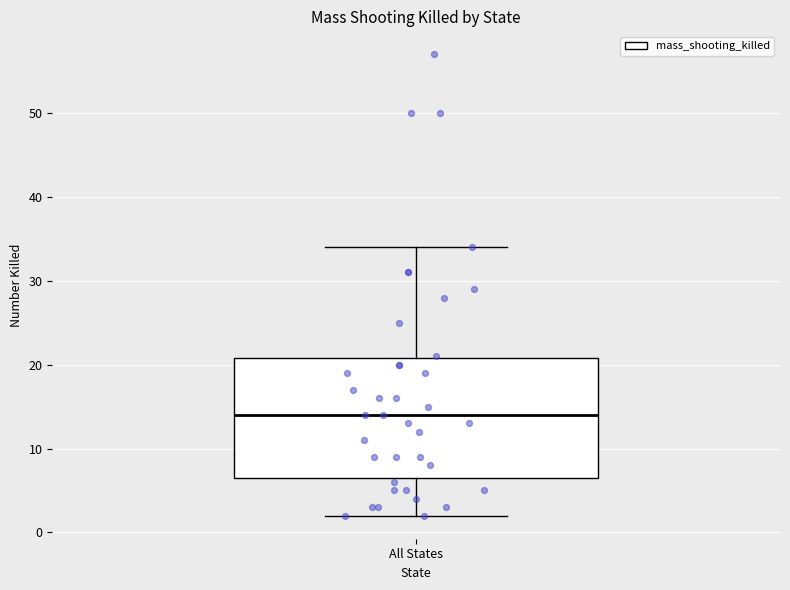

Read this box plot against the y-axis: the position of the median line, the range covered by the box, and the ends of both whiskers. The values are not printed on the chart, so give them approximately, as read against the axis.

median 14, box 7 to 21, whiskers 2 to 34